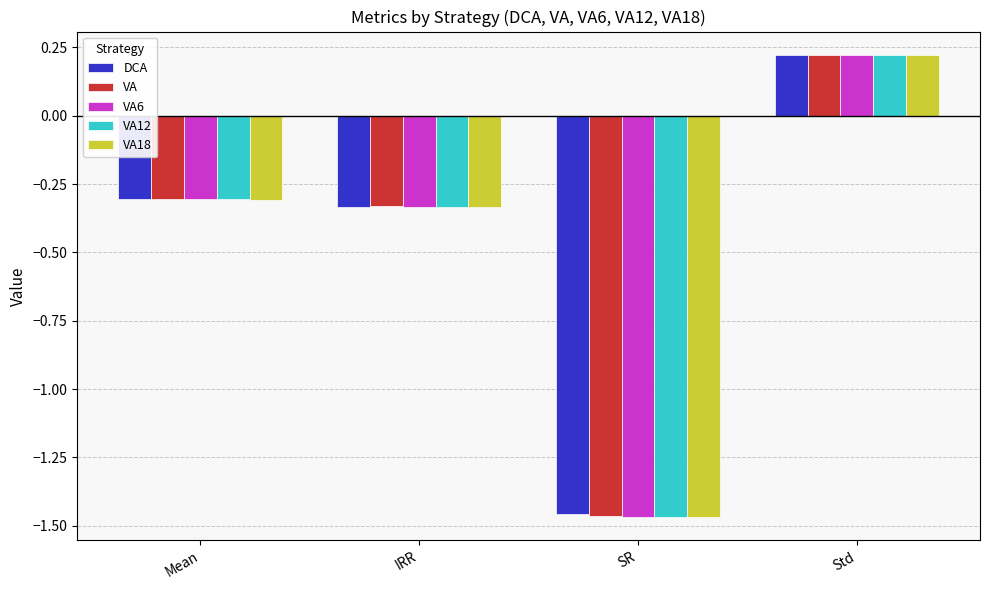

How many bars are there in each group?

5